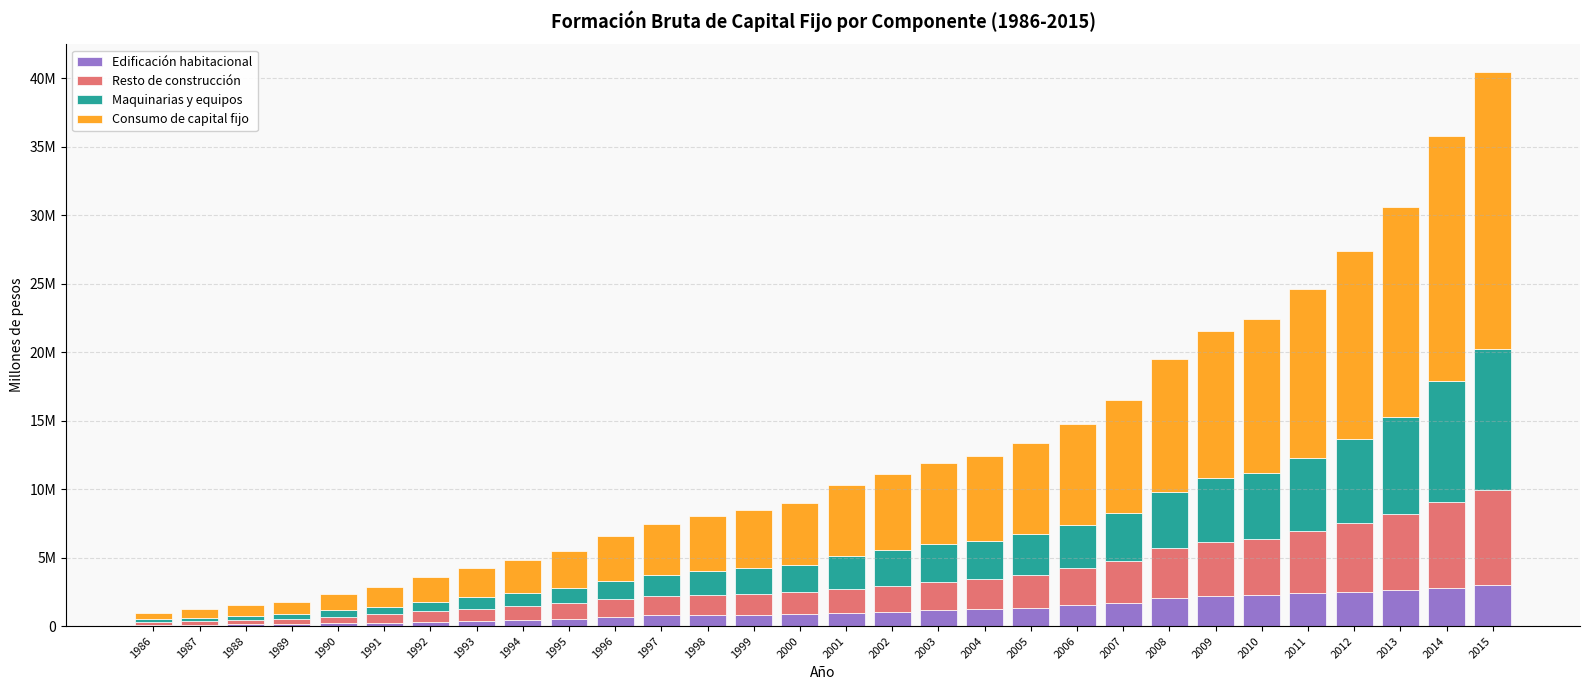

Are the bars grouped side by side (vs. stacked)?

No